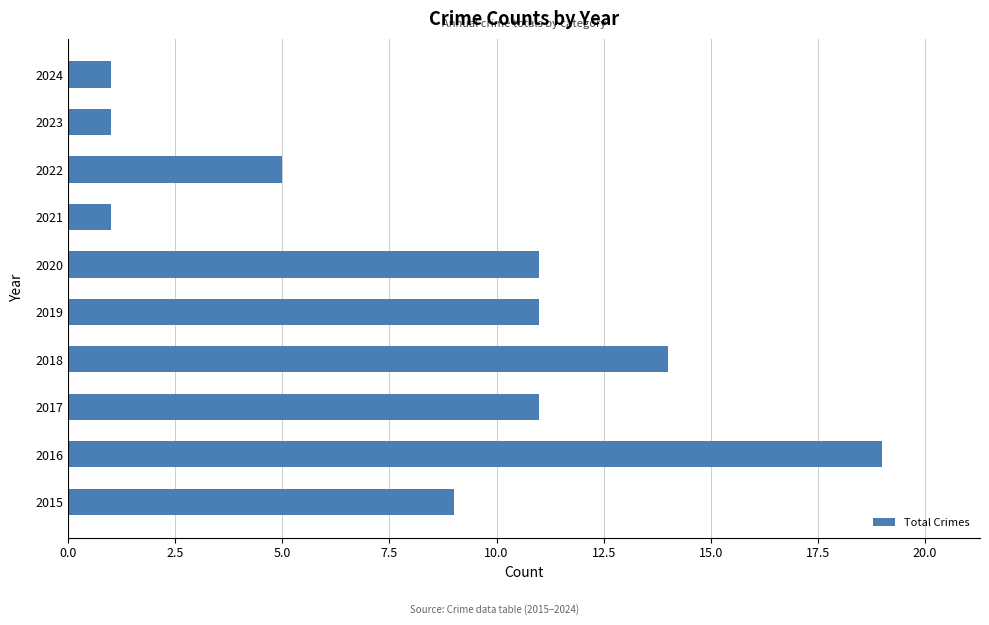

True or false: the data shows 9 at 2015.

True